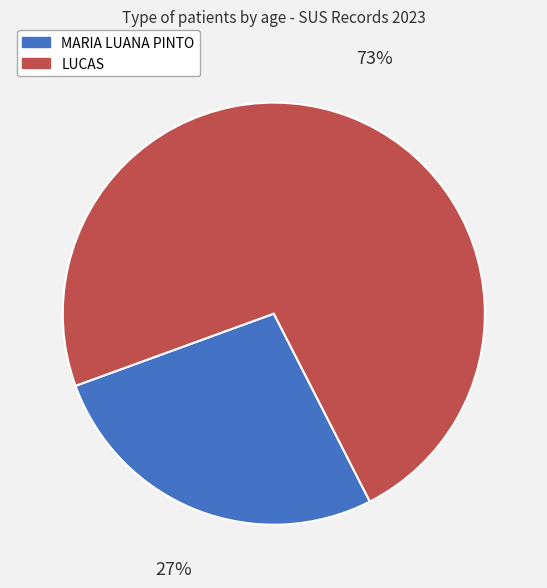

To the nearest percent, what is the combined percentage of LUCAS and MARIA LUANA PINTO?

100%